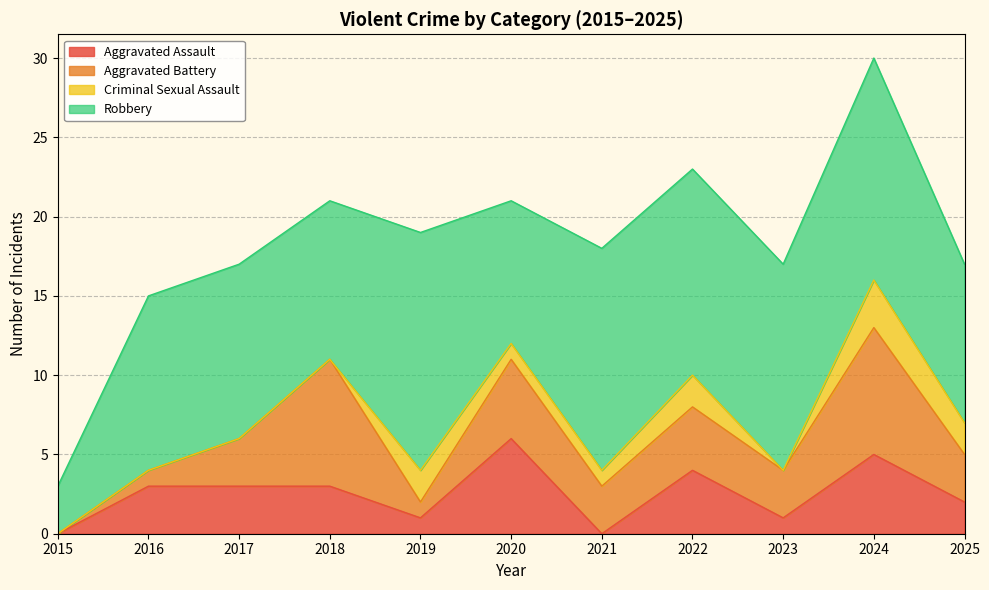

What is the value of the Criminal Sexual Assault point at the 5th from the left?

2